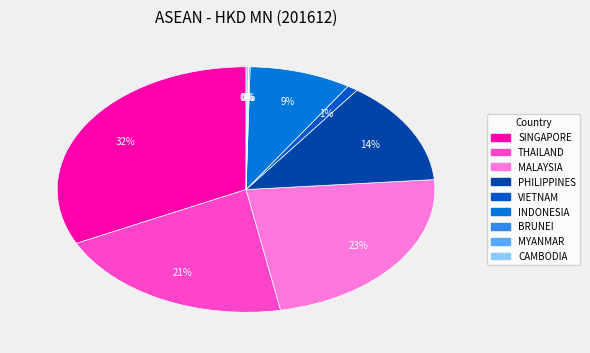

Is it true that VIETNAM is 14% of the pie?

False